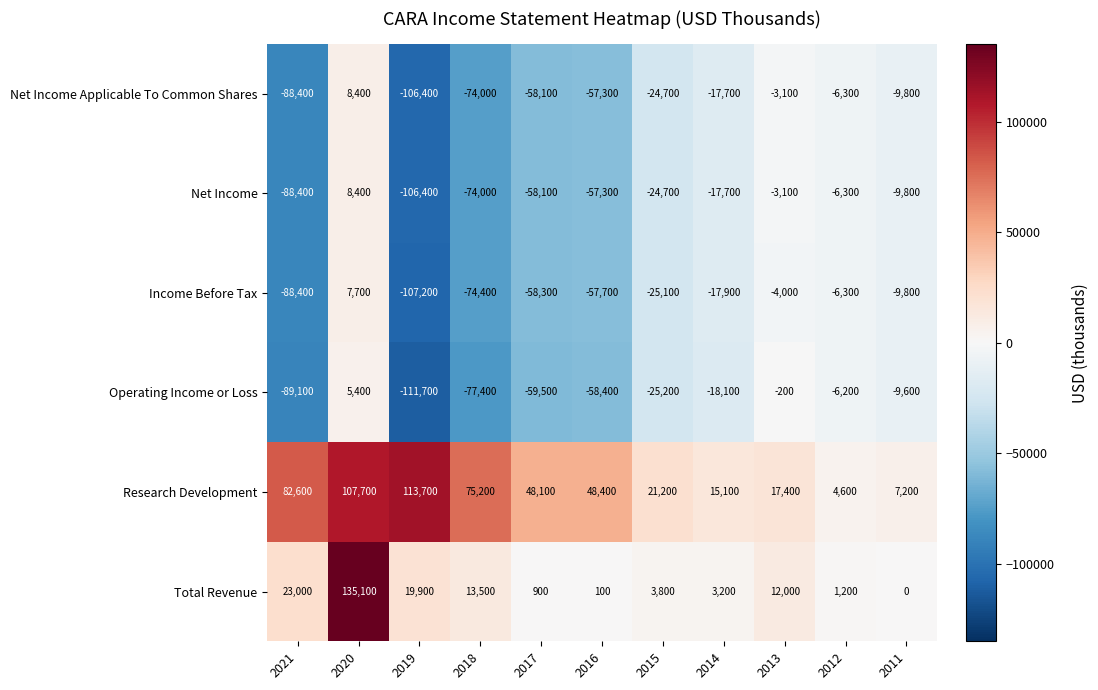

What is the average value of the Net Income Applicable To Common Shares series?

-39764